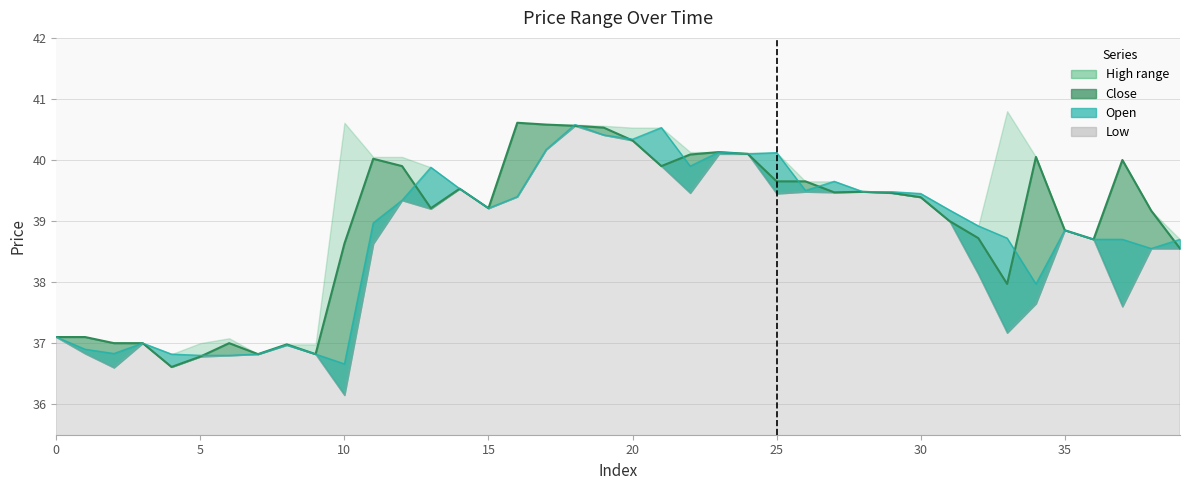

What is the sum of the open (line) values at 22 and 26?

79.4